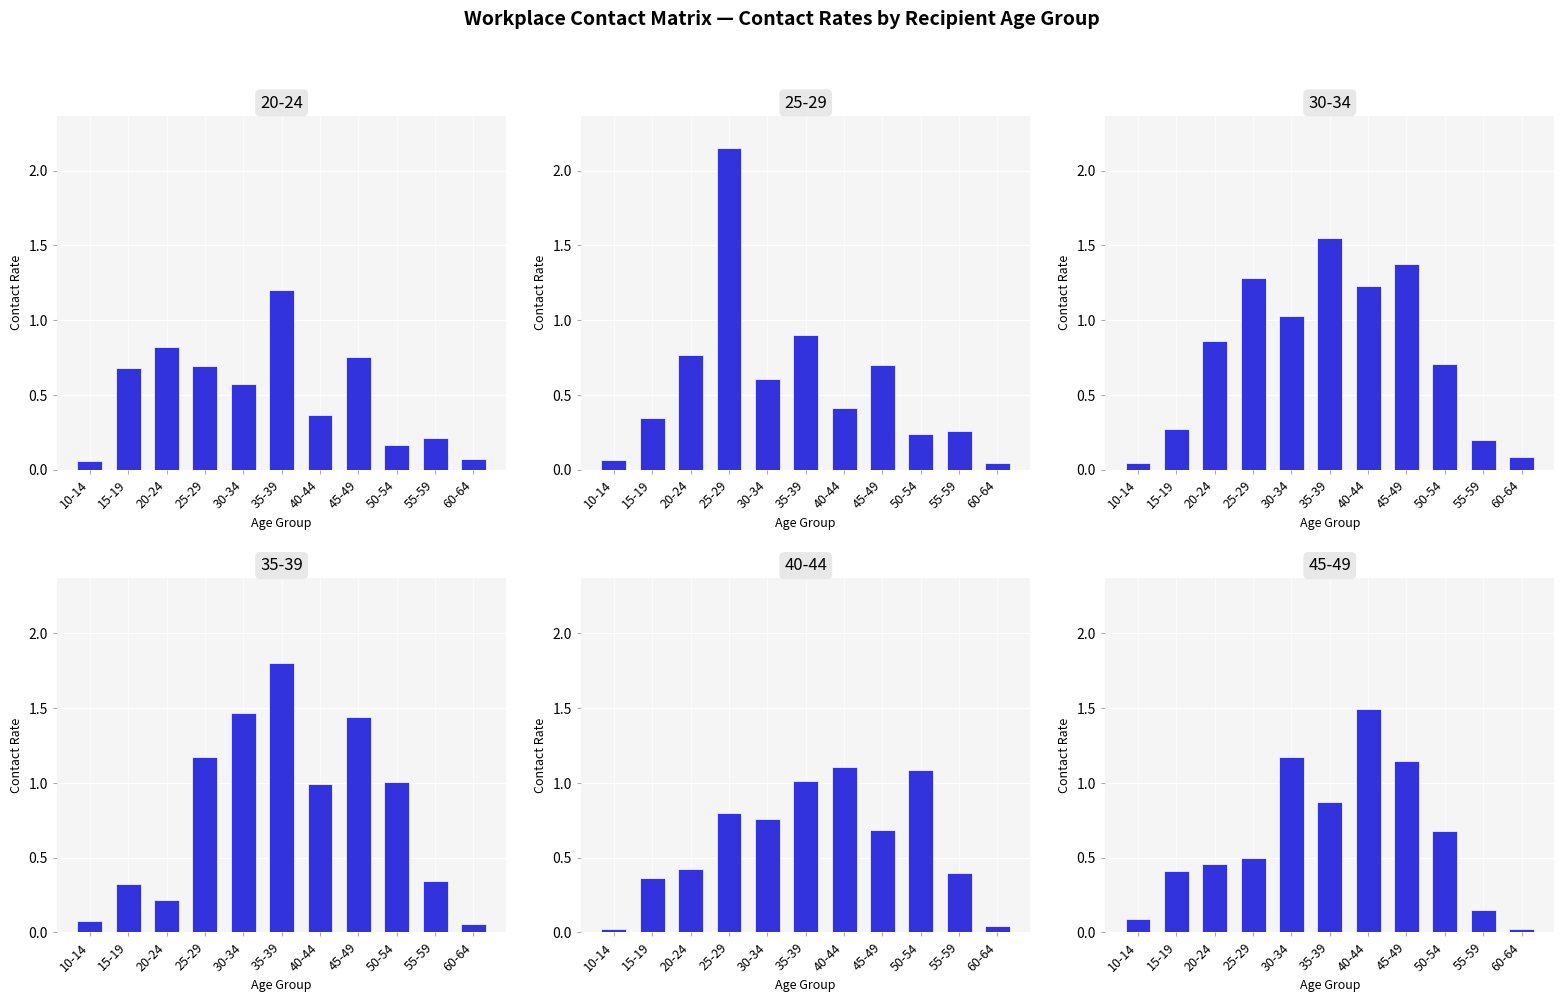

At how many categories does at least one series exceed 0?

11